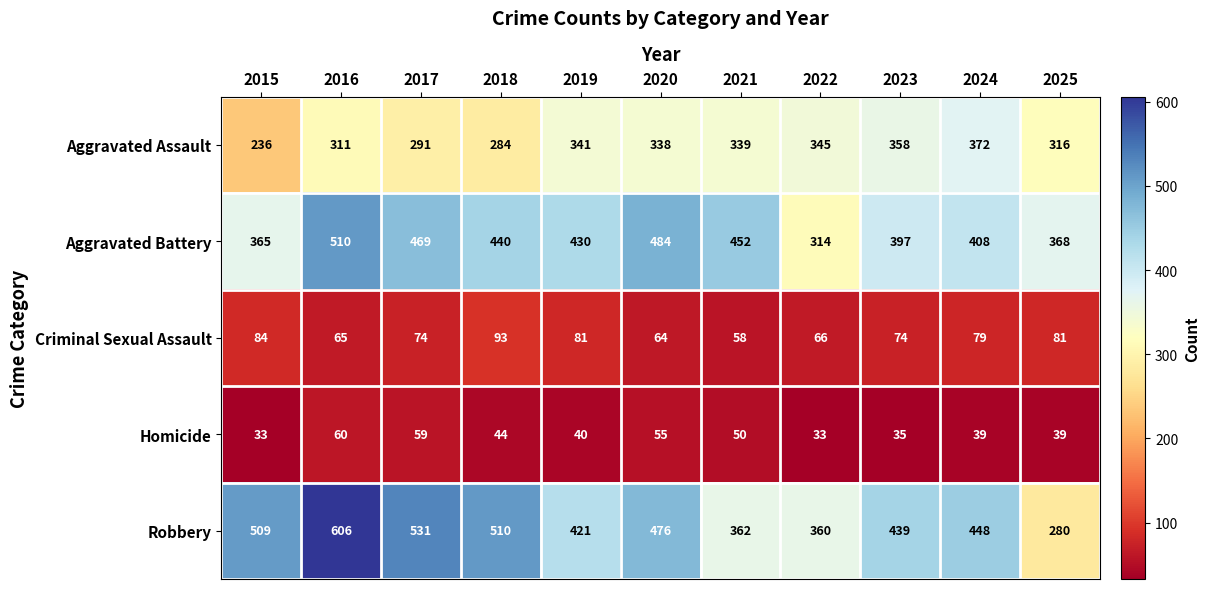

How many series are shown in this chart?

5